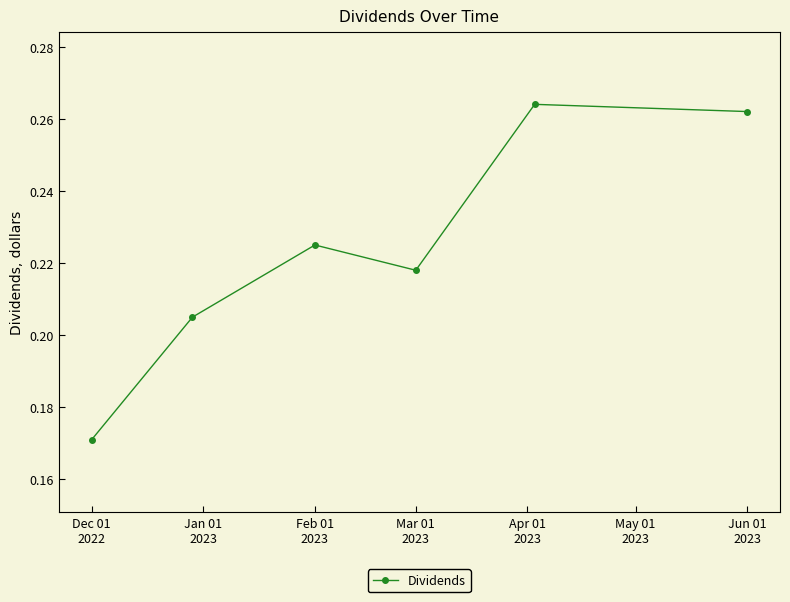

What is the difference between the maximum and minimum values?

0.1